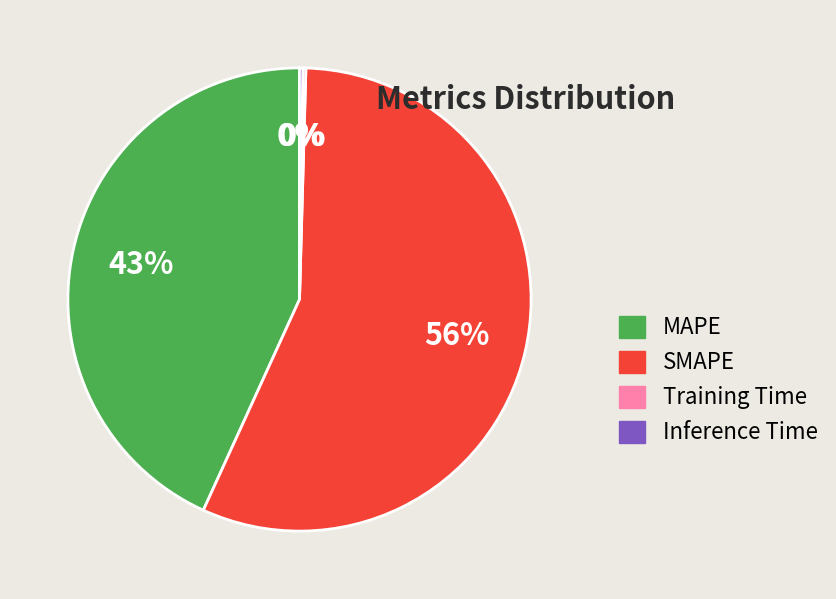

To the nearest percent, what percentage of the pie is MAPE?

43%